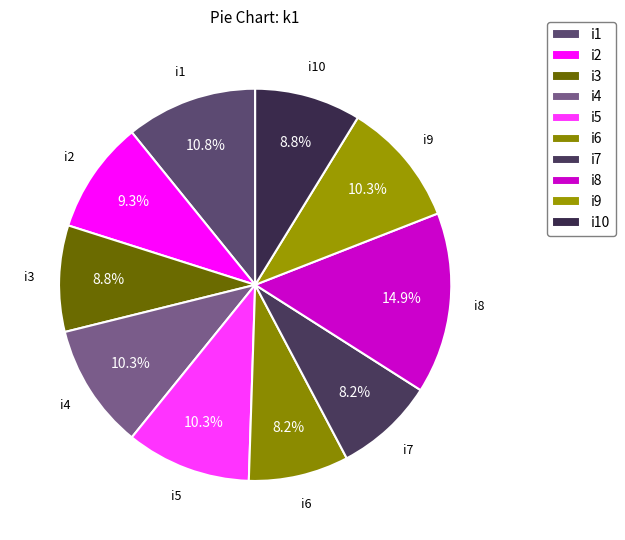

To the nearest percent, what is the average slice percentage?

10%